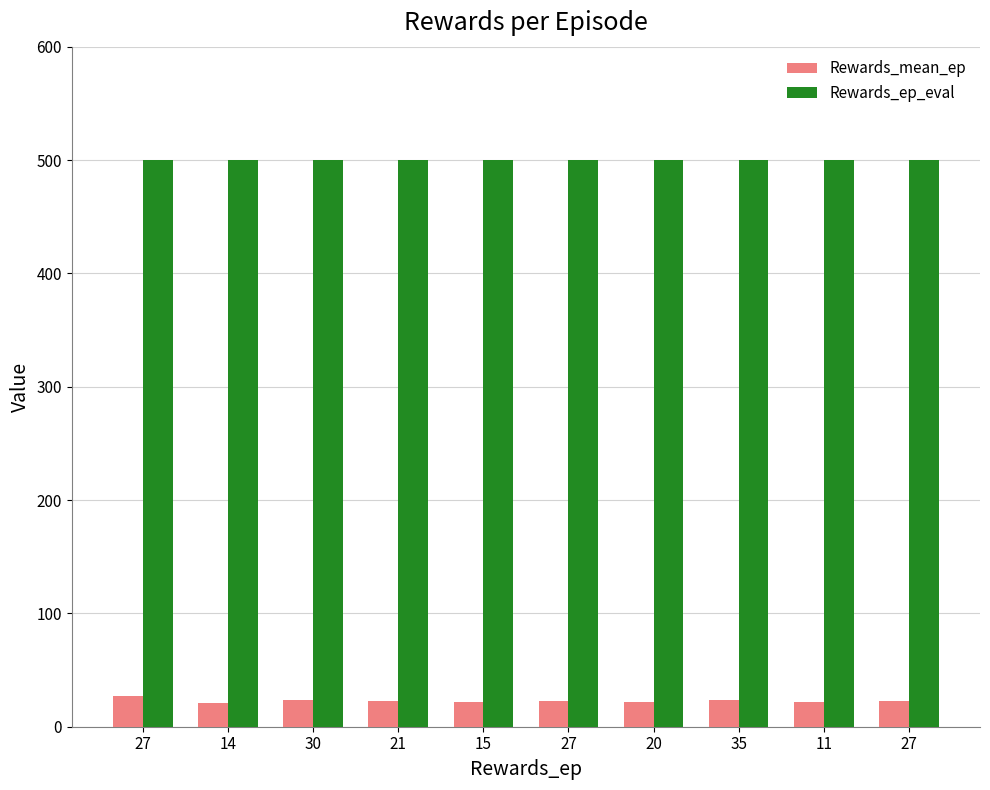

Reading left to right, what are all the values shown in this chart?

Rewards_mean_ep: 27.0	20.5	23.7	23.0	21.4	22.3	22.0	23.6	22.2	22.7
Rewards_ep_eval: 500.0	500.0	500.0	500.0	500.0	500.0	500.0	500.0	500.0	500.0